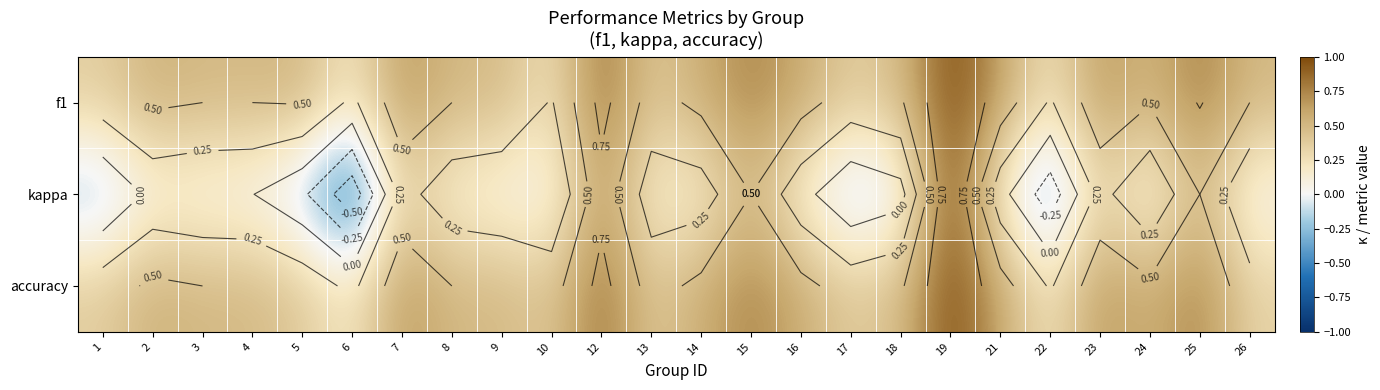

The accuracy series shows 0.3 at 15. True or false?

False